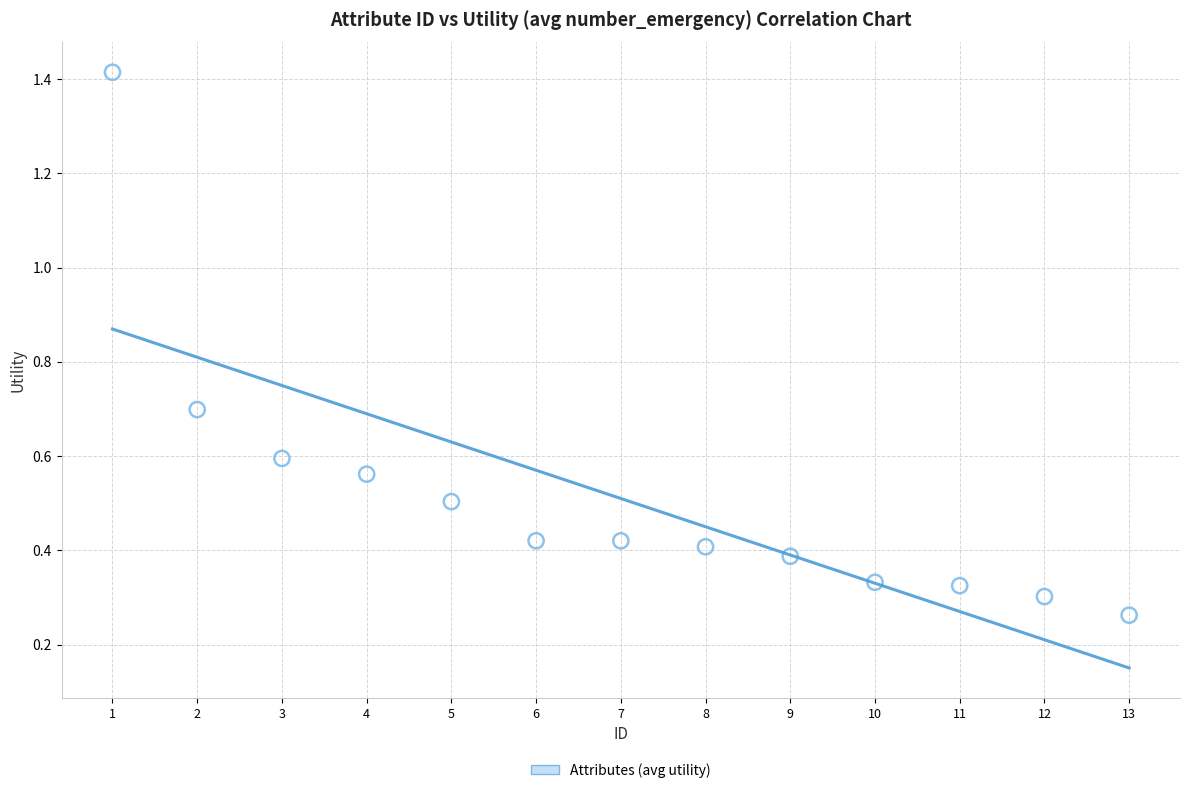

What is the range of Y values (max minus min)?

1.2